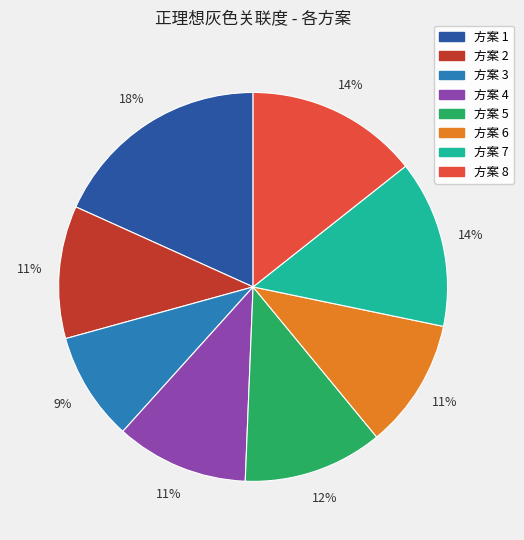

To the nearest percent, what is the difference between the largest and smallest slice percentages?

9%